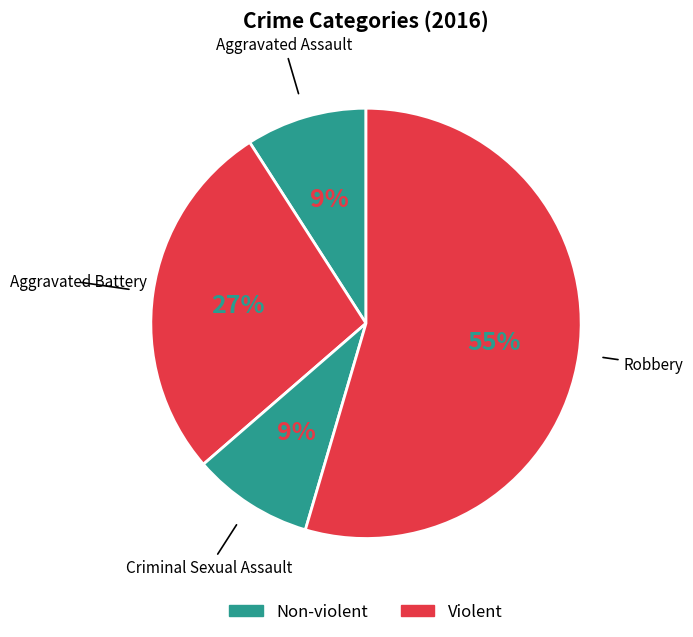

What is the largest slice in the pie chart?

Robbery